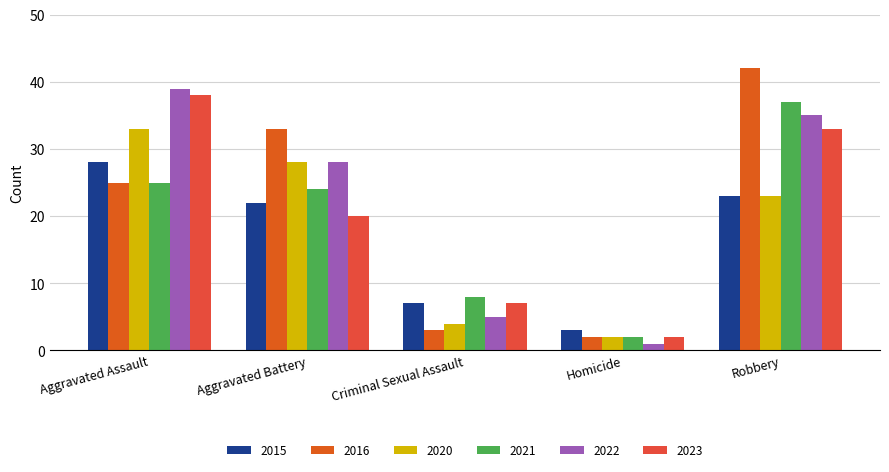

Which series changed the most between Aggravated Assault and Robbery?

2016